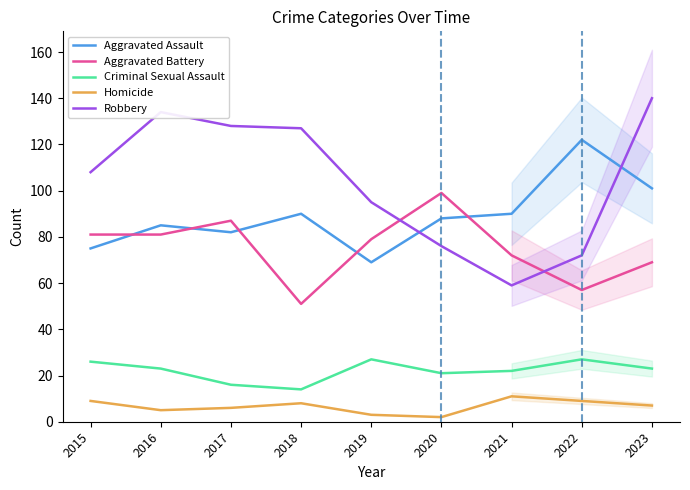

Rank the categories by Criminal Sexual Assault value from lowest to highest.

2018, 2017, 2020, 2021, 2016, 2023, 2015, 2019, 2022